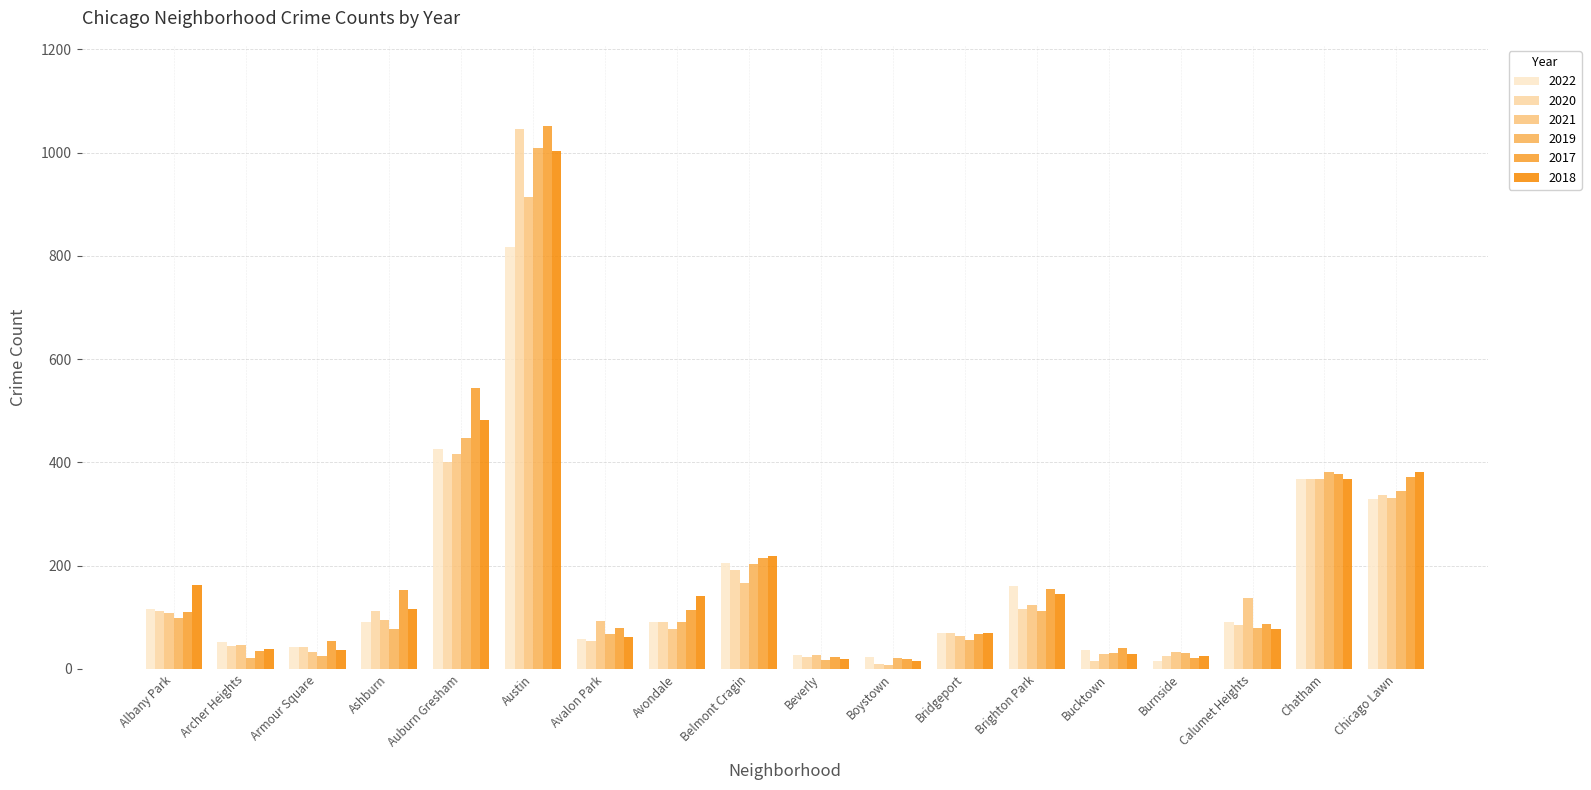

Which category has the highest value in the 2019 series?

Austin